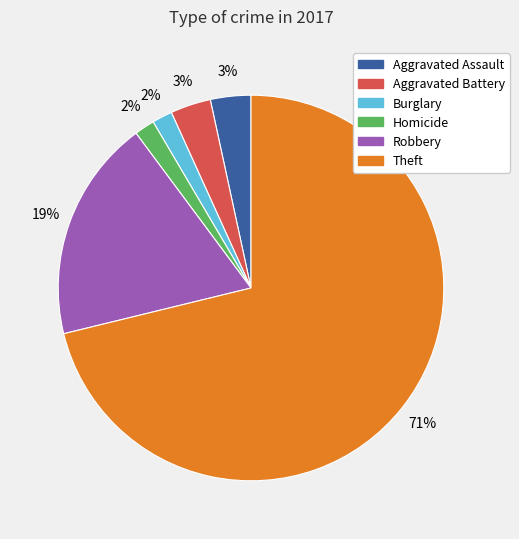

To the nearest percent, what is the difference between the largest and smallest slice percentages?

69%